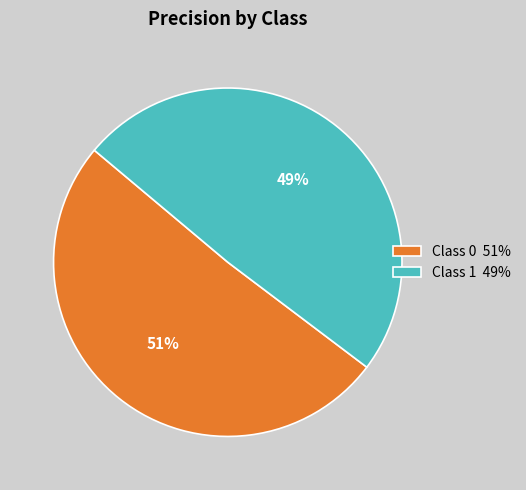

To the nearest percent, what is the combined percentage of Class 0 51% and Class 1 49%?

100%